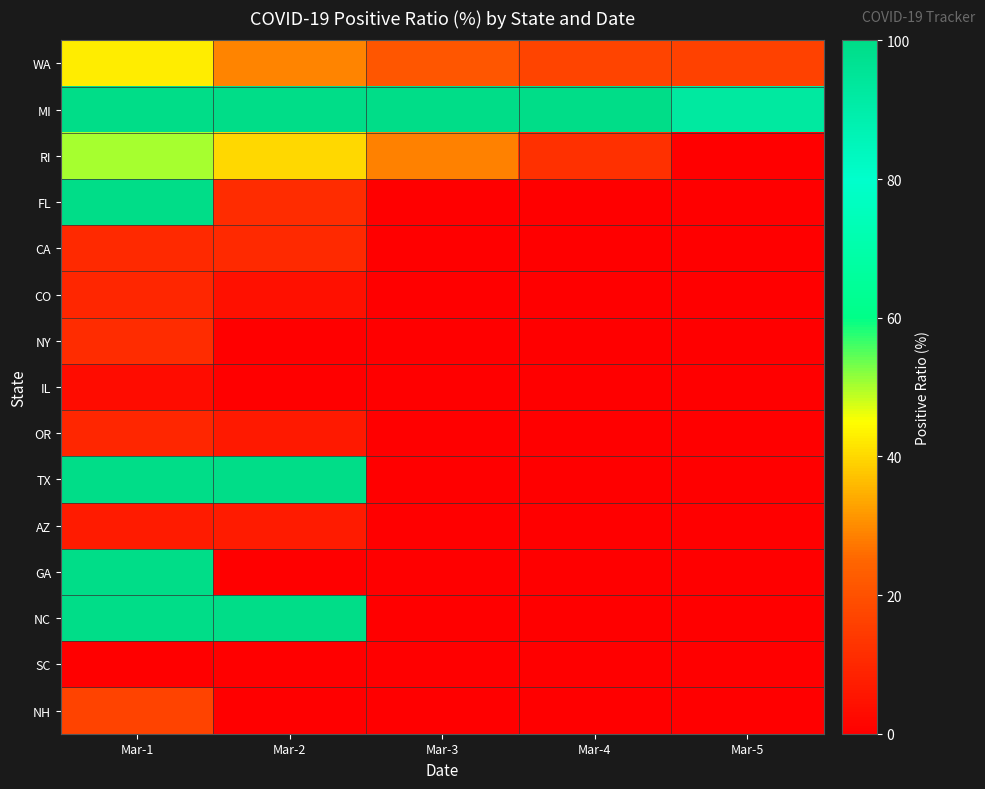

List the series in order of their peak value, lowest first.

SC, IL, AZ, OR, CO, CA, NY, NH, WA, RI, MI, FL, TX, GA, NC